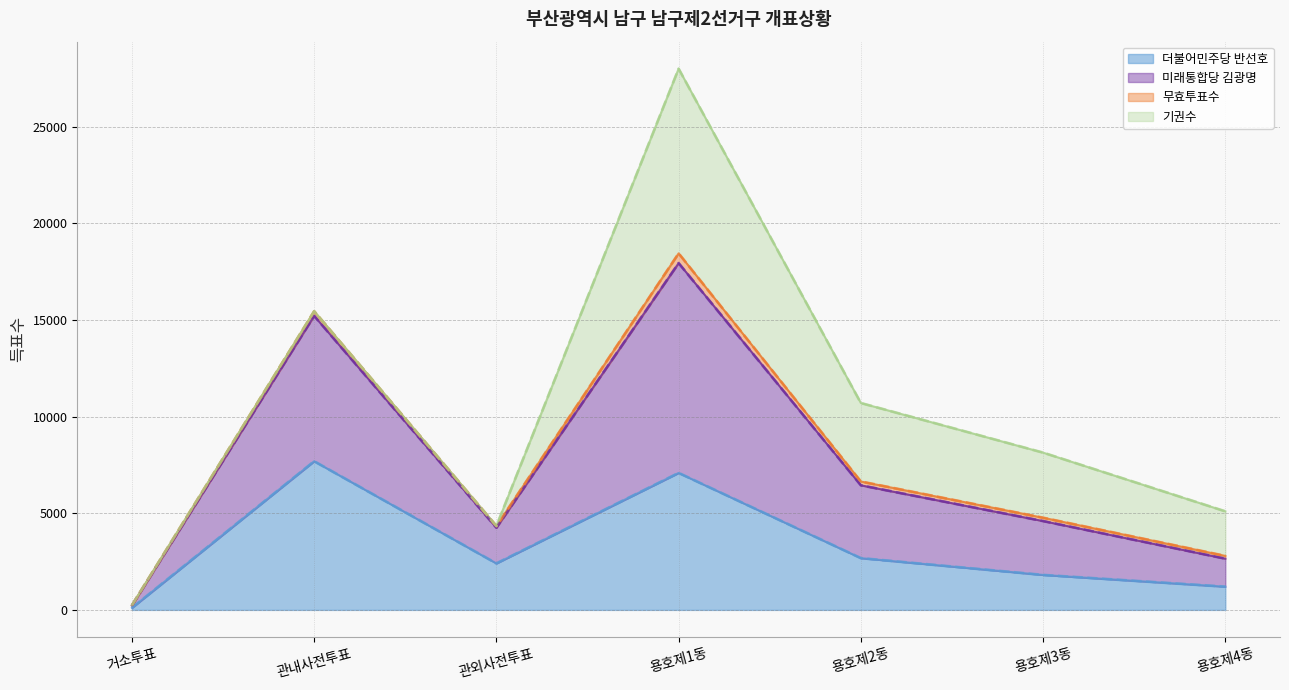

How many data points does each series have?

7